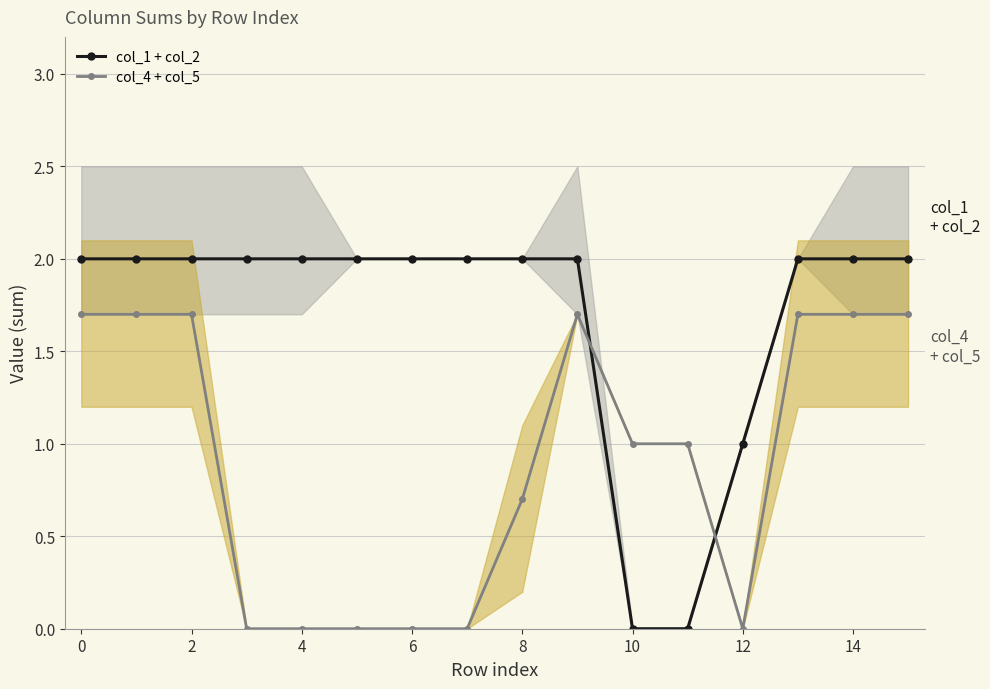

After their last crossing, which series has the higher values: col_1 + col_2 or col_4 + col_5?

col_1 + col_2